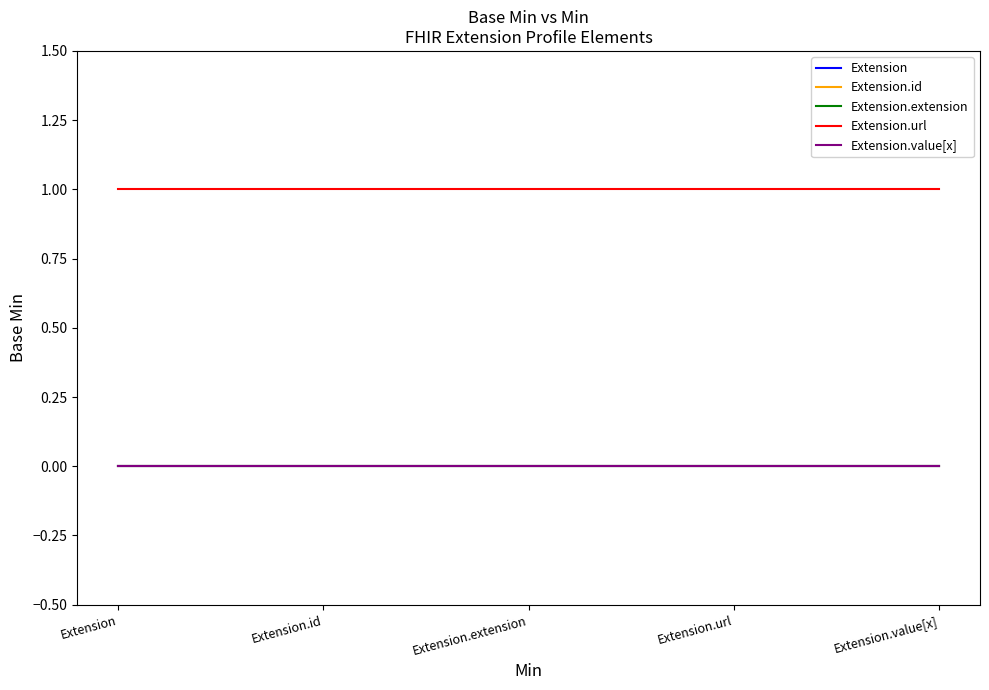

How many lines are shown in the chart?

5